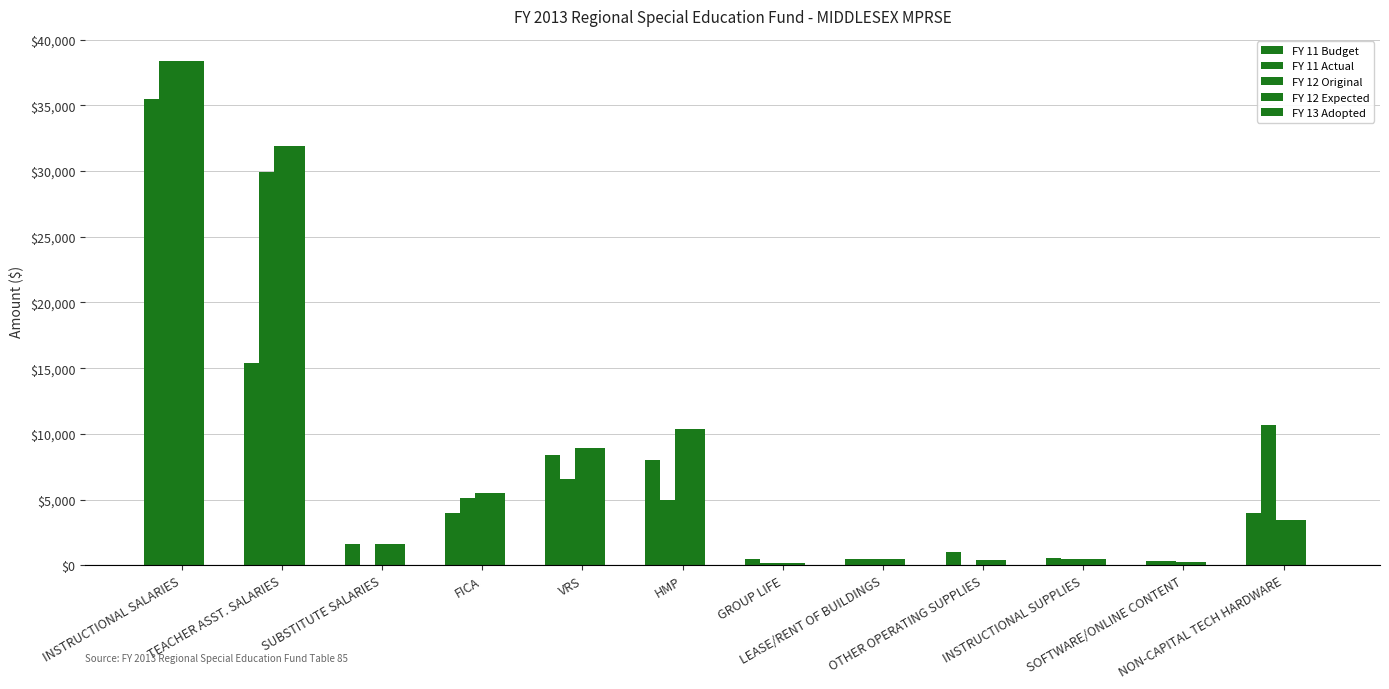

What is the sum of all FY 12 Original values?

102042